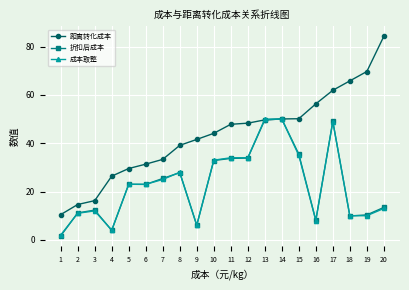

What is the sum of all 成本取整 values?

460.0